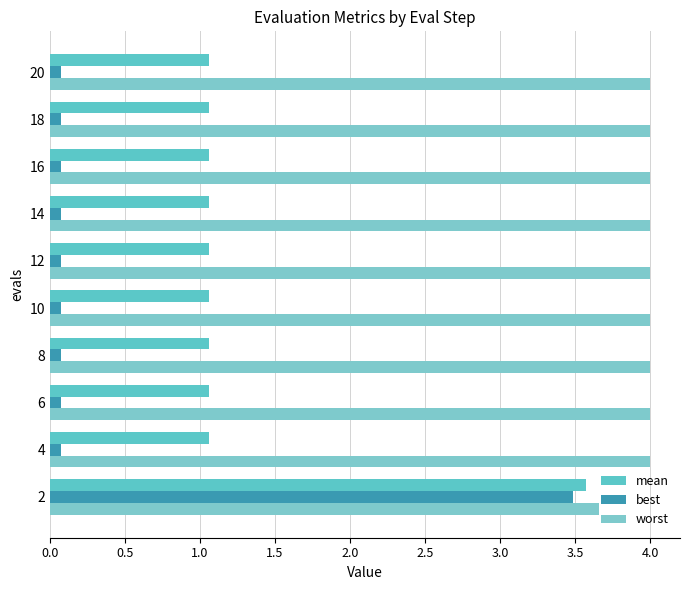

How many series are shown in this chart?

3